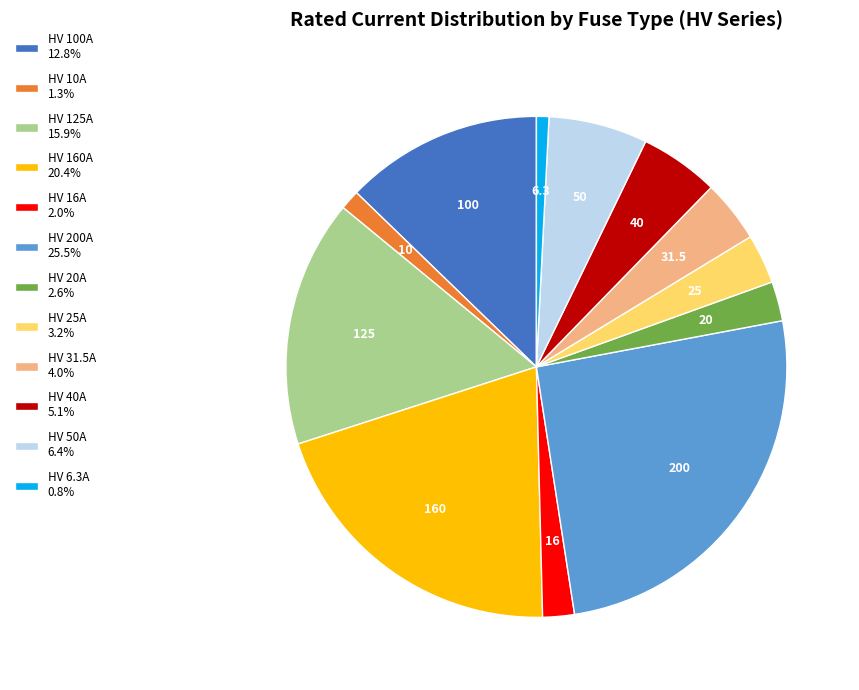

Do HV 200A 25.5% and HV 10A 1.3% together represent more than half of the pie?

No